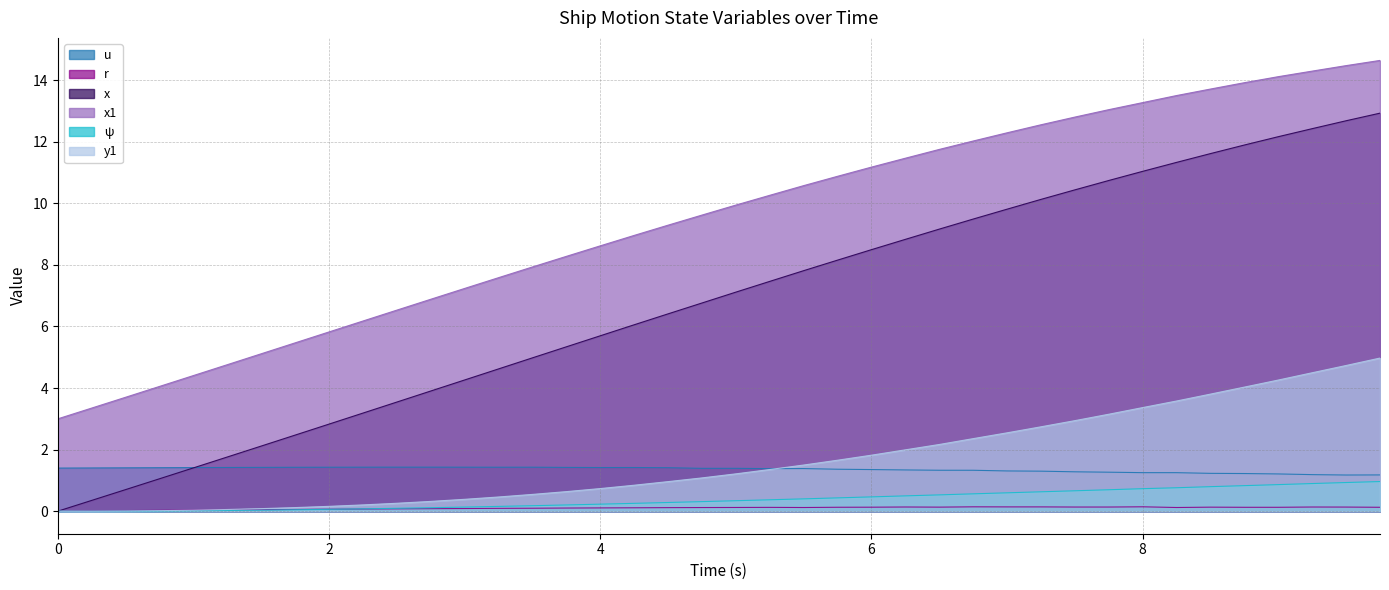

Count the number of data series in this chart.

6